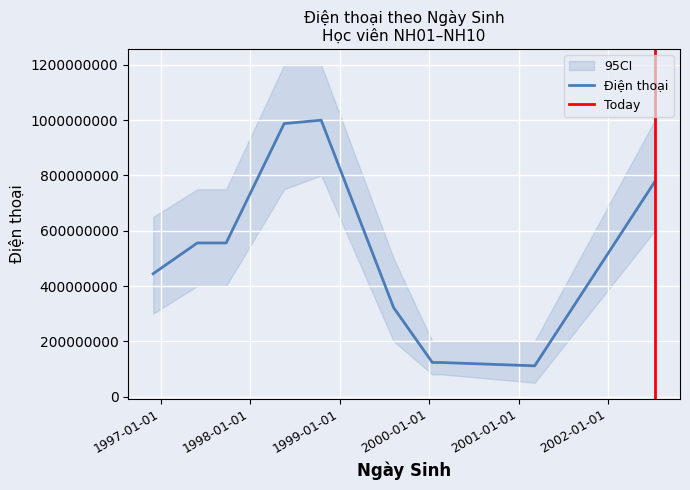

Is it true that the value at 1997-09-25 is 555666777?

True